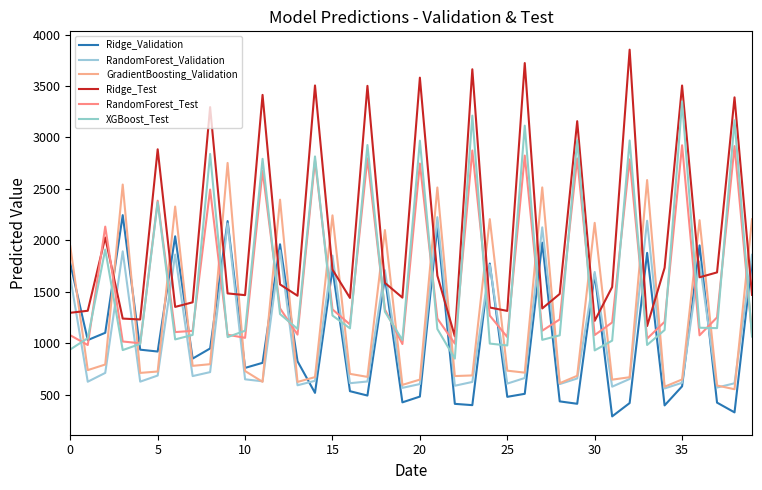

How many lines are shown in the chart?

6